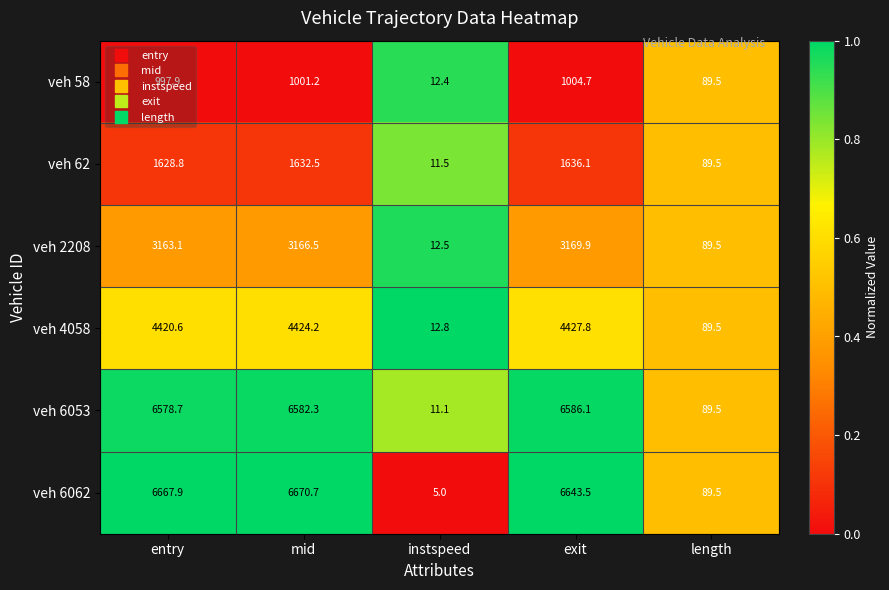

How many series are shown in this chart?

6